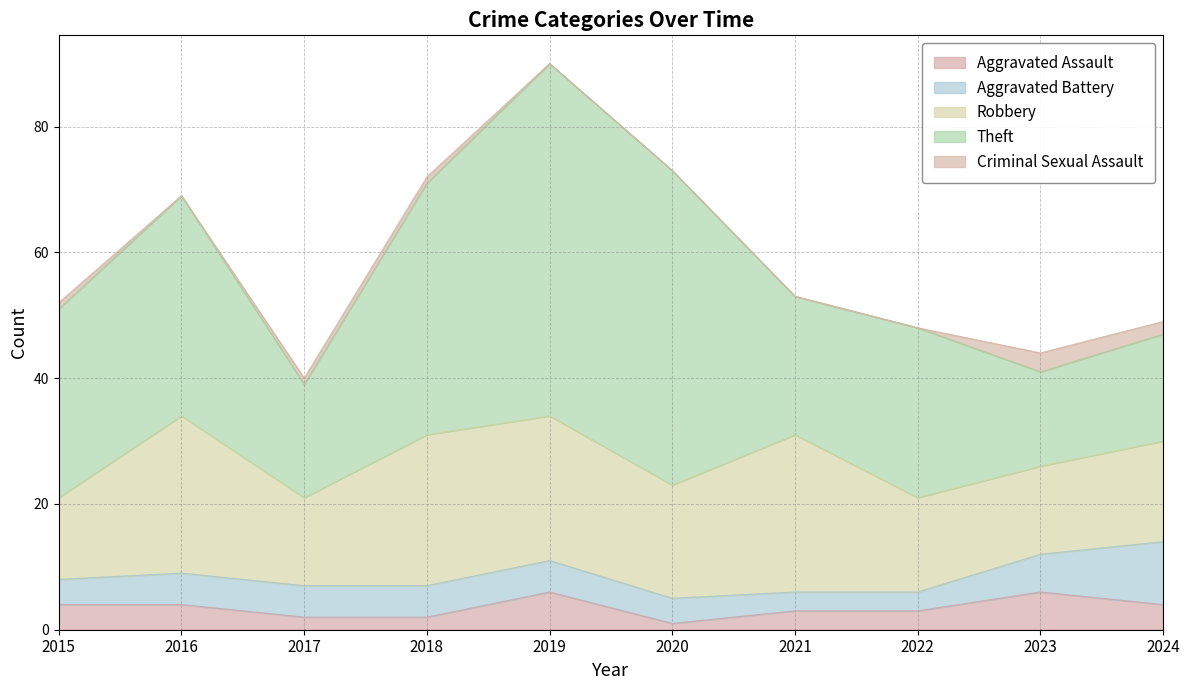

Is the value of Criminal Sexual Assault at 2022 greater than the value of Aggravated Battery at 2018?

No